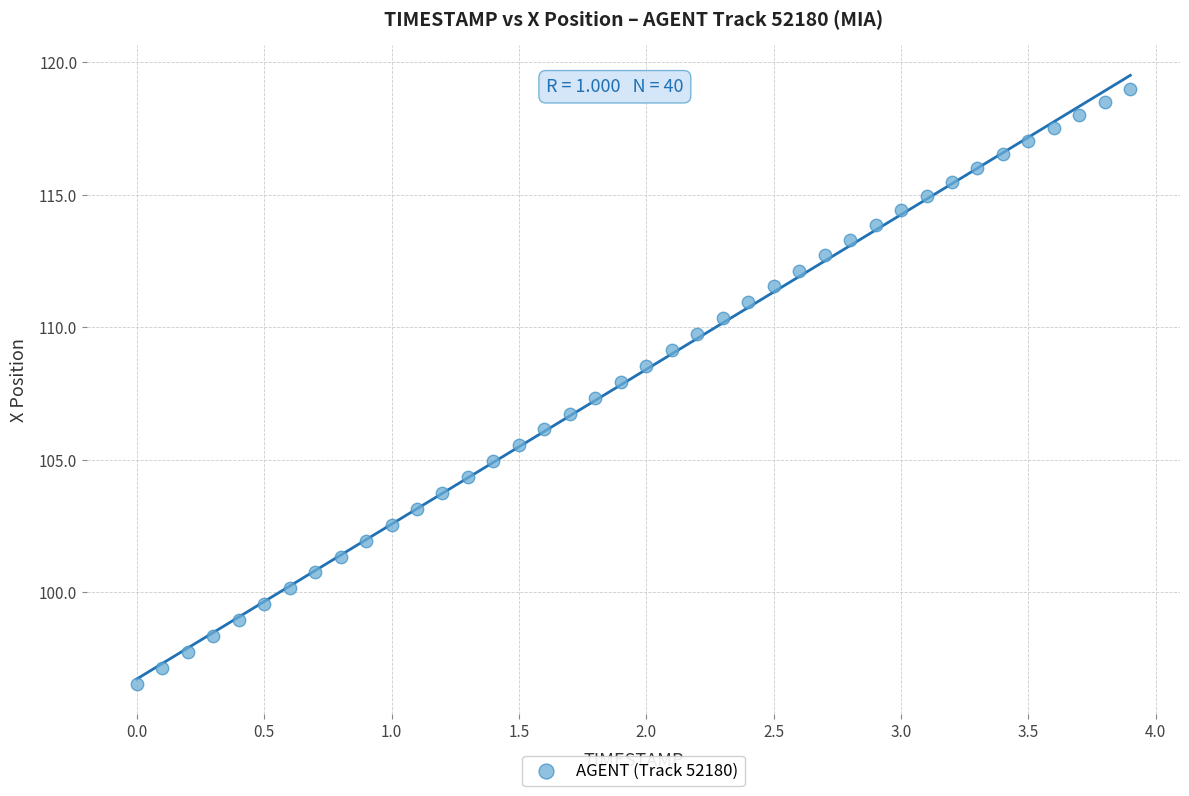

What is the range of Y values (max minus min)?

22.4